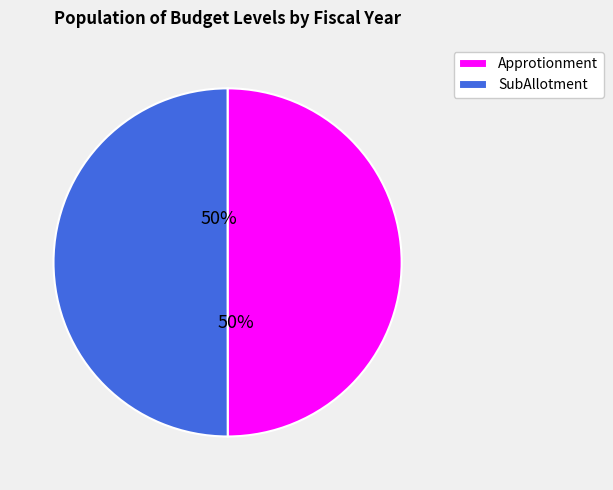

What percentage is the SubAllotment slice, to the nearest percent?

50%